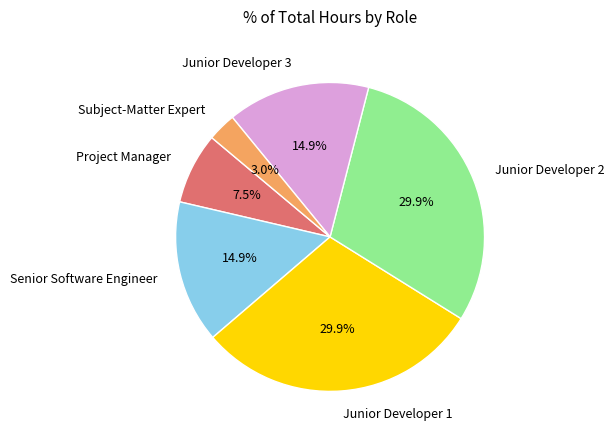

Which category has the smallest portion of the pie?

Subject-Matter Expert